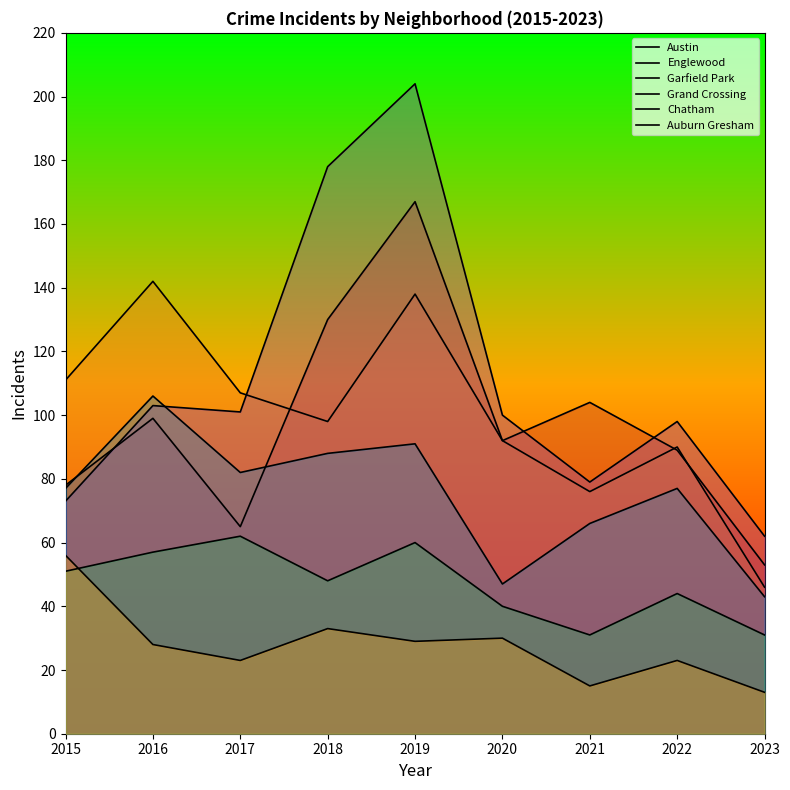

What are all the series names shown in the legend?

Austin, Englewood, Garfield Park, Grand Crossing, Chatham, Auburn Gresham